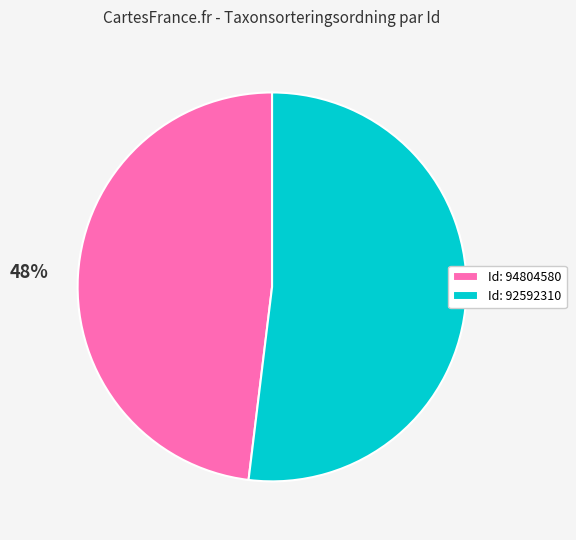

To the nearest percent, what is the combined percentage of Id: 92592310 and Id: 94804580?

100%